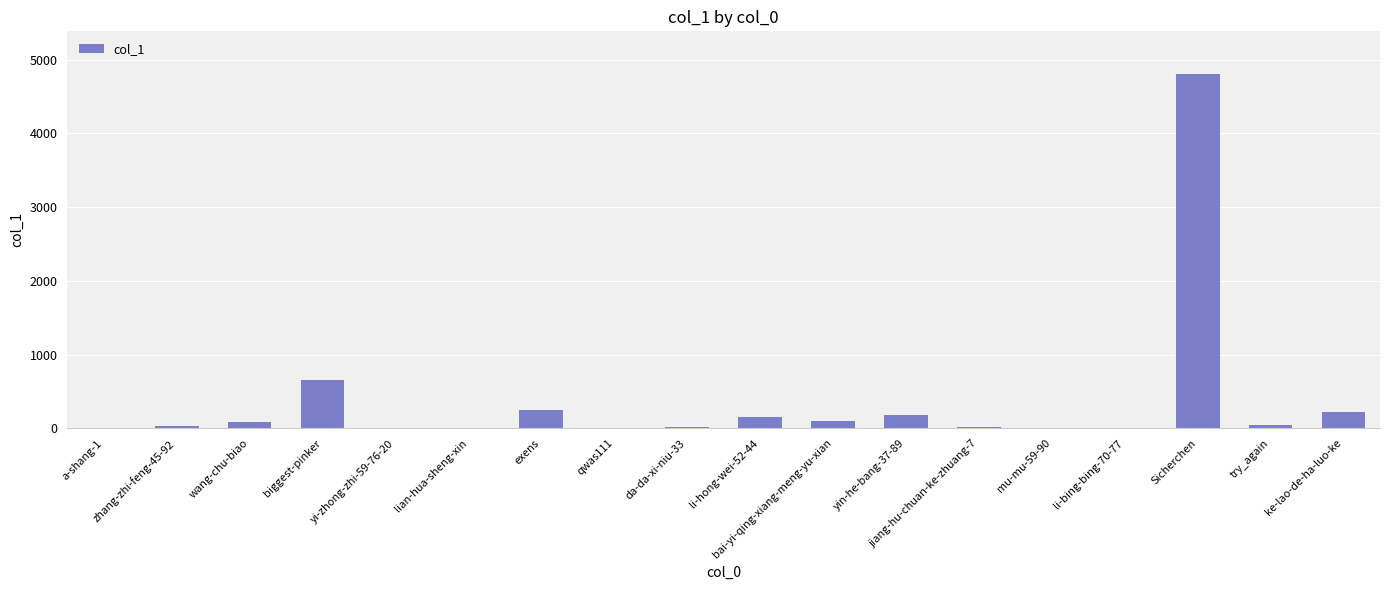

At which category does the chart reach its peak across all series?

Sicherchen